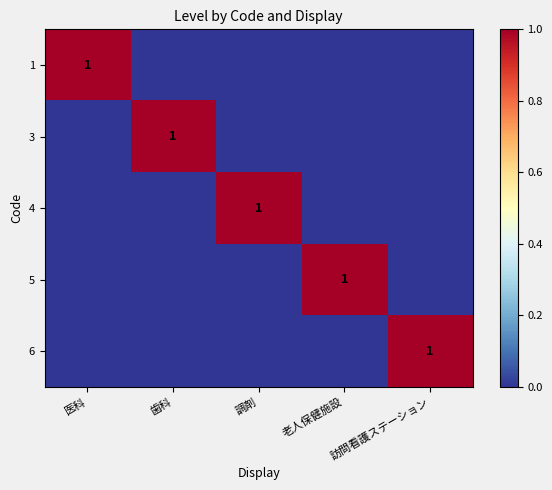

What is the difference between the maximum and second lowest values in the 5 series?

1